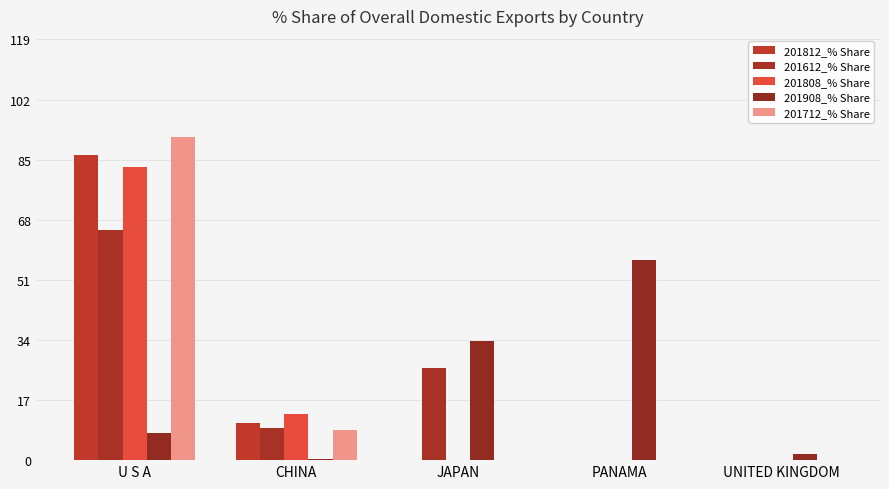

What are all the series names shown in the legend?

201812_% Share, 201612_% Share, 201808_% Share, 201908_% Share, 201712_% Share